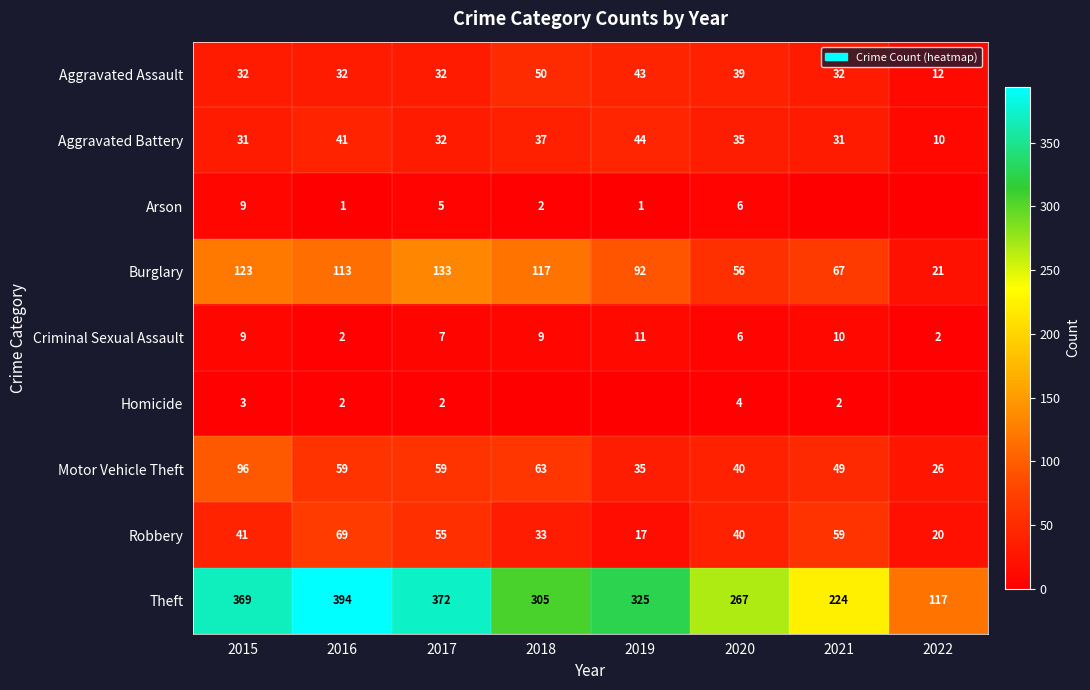

How many data points in Aggravated Battery are less than 35?

4